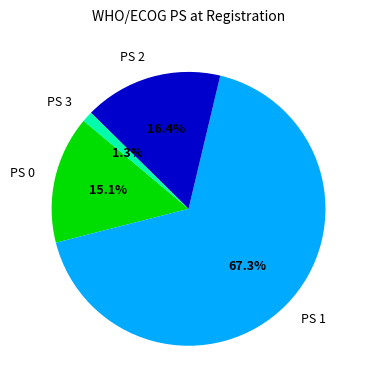

Is there any slice that represents more than half of the pie?

Yes